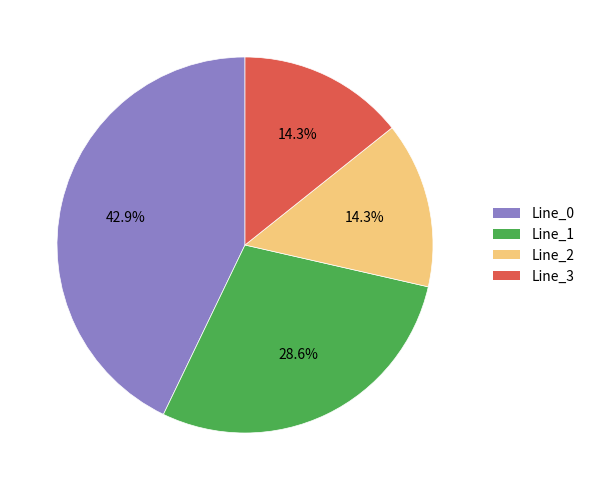

Between Line_2 and Line_0, which is larger?

Line_0